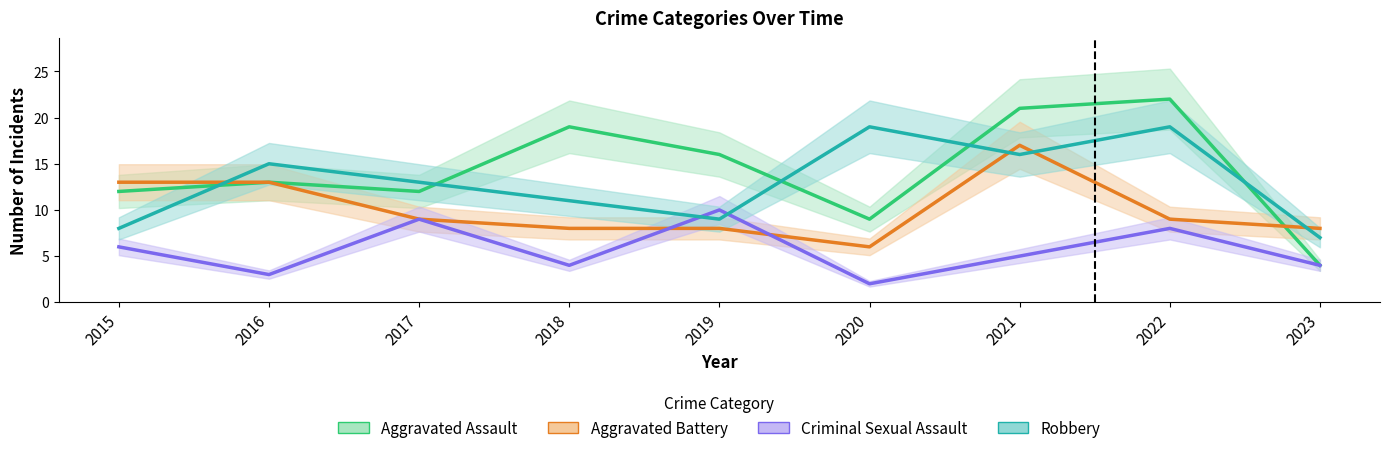

How many data points does each series have?

9